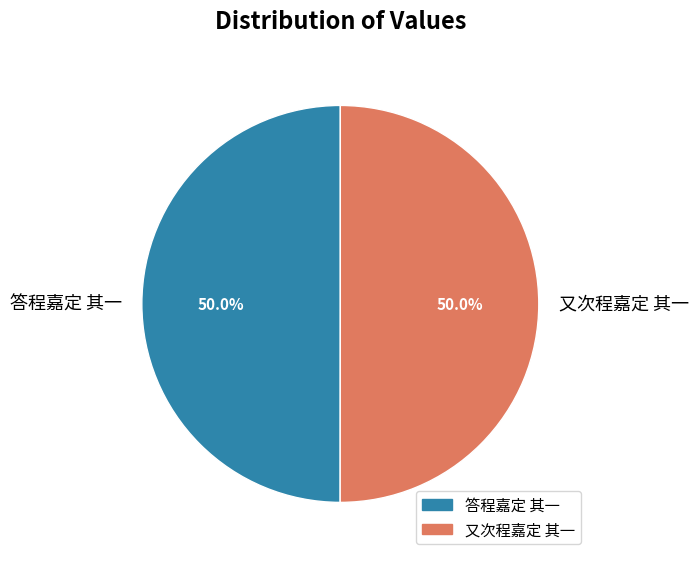

What percentage is NOT represented by 答程嘉定 其一?

50.0%